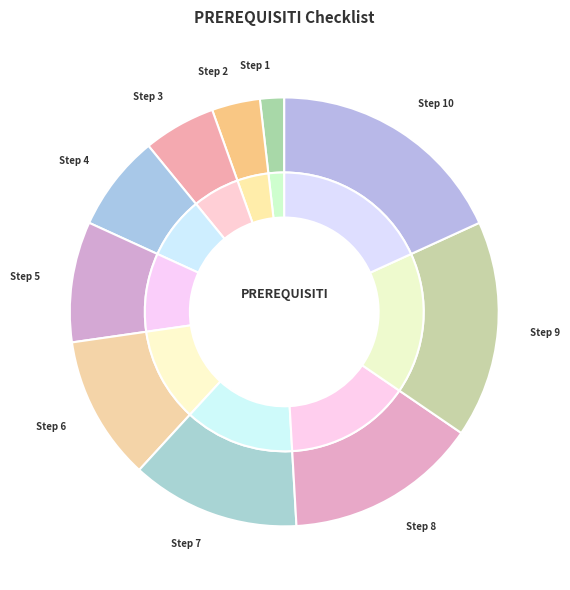

What is the smallest slice in the pie chart?

Step 1